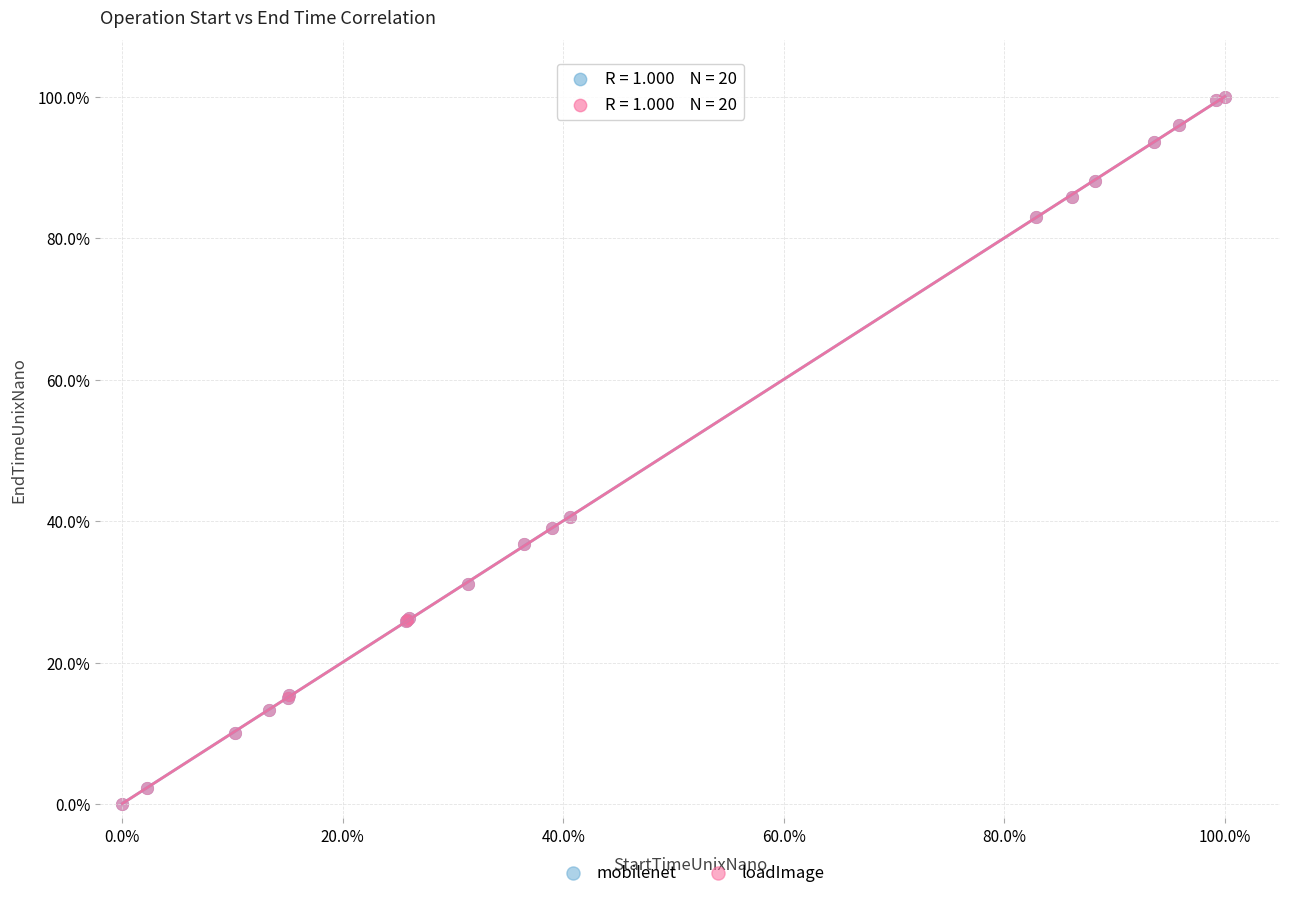

What are all the series names shown in the legend?

mobilenet, loadImage